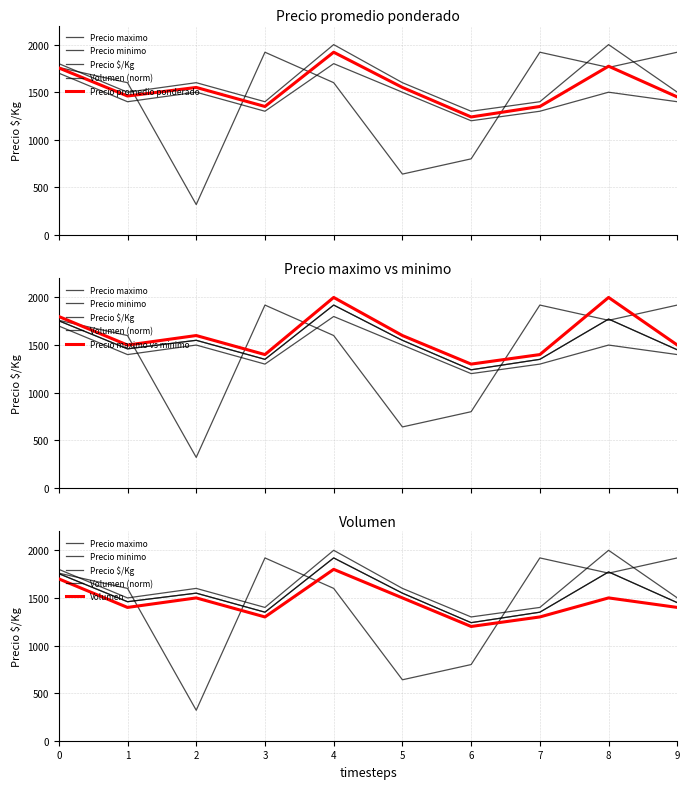

The value of Volumen at 4 is 706. True or false?

False